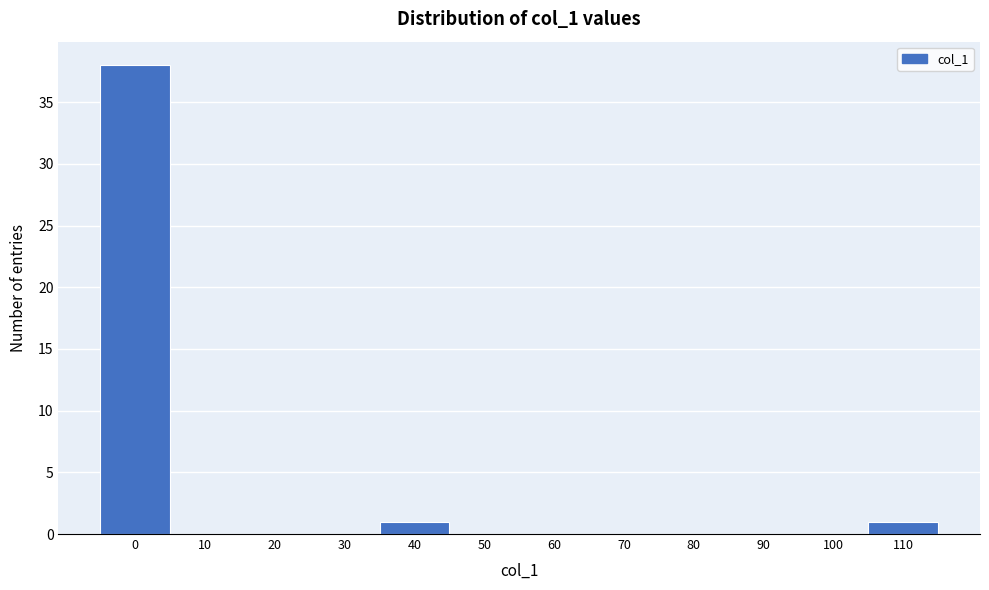

Reading left to right, what are all the values shown in this chart?

0=38	10=0	20=0	30=0	40=1	50=0	60=0	70=0	80=0	90=0	100=0	110=1